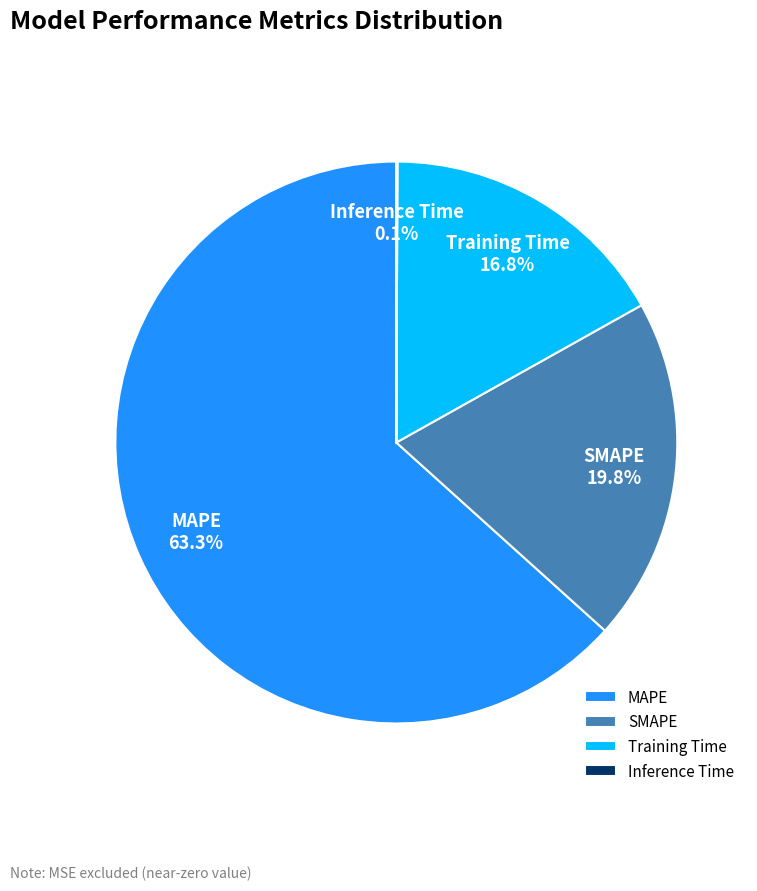

To the nearest percent, what is the difference between the SMAPE and MAPE slice percentages?

44%